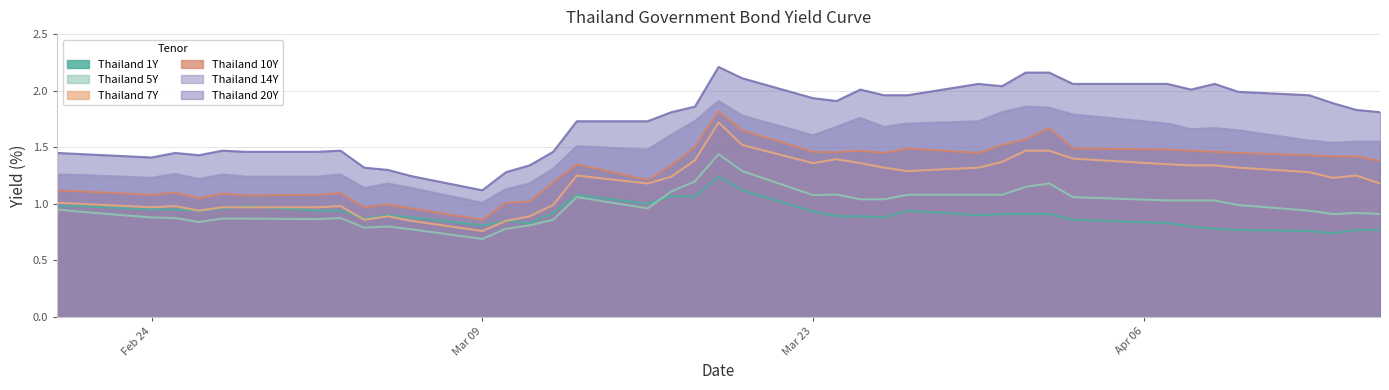

What is the greatest value displayed?

2.2